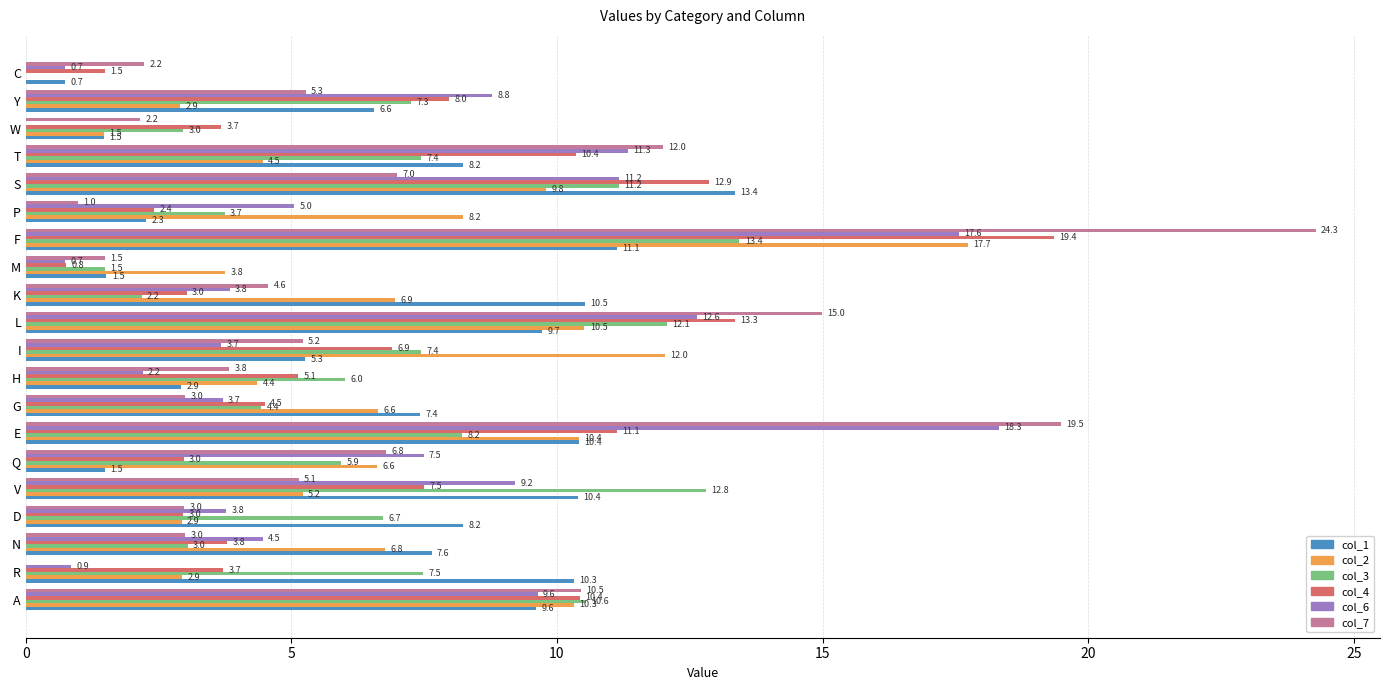

At which label does col_7 reach its peak?

F